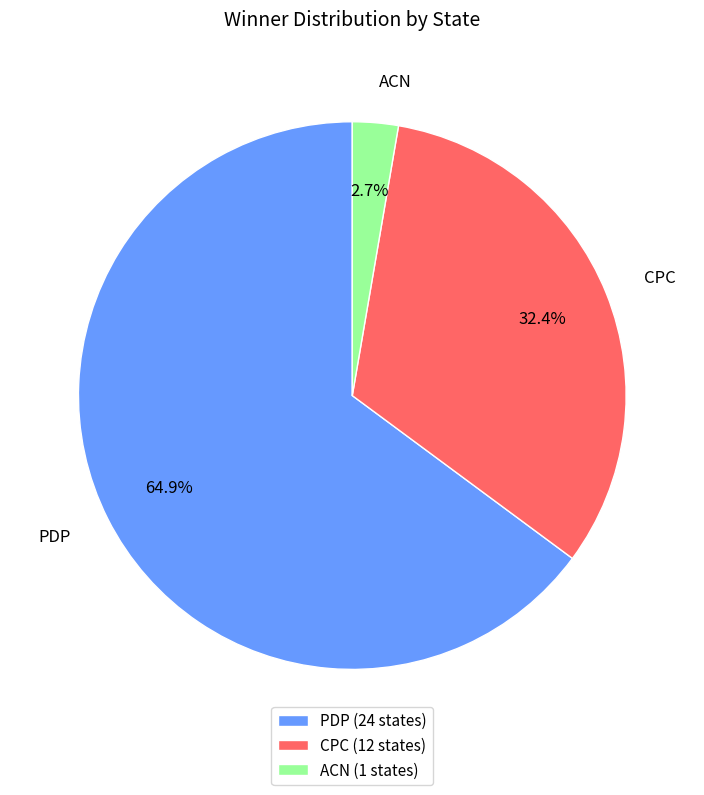

Rank the categories by value from highest to lowest.

PDP, CPC, ACN